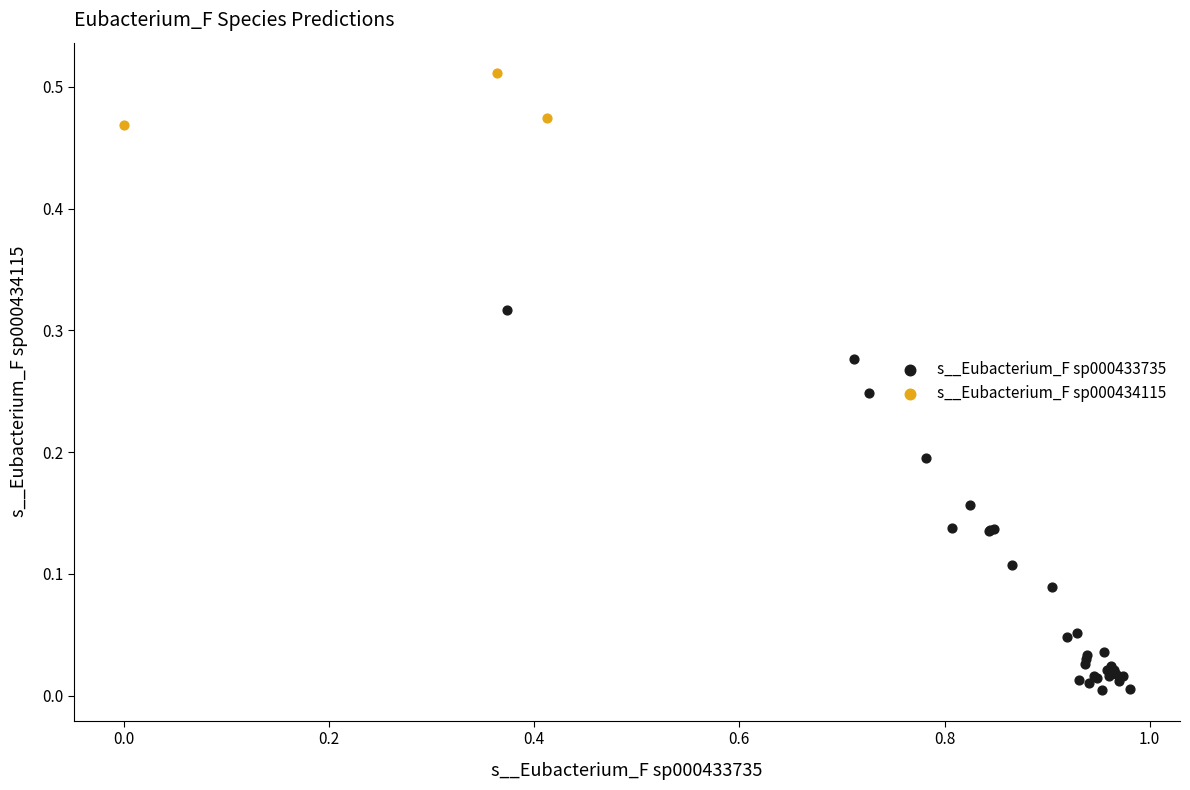

Which series has the widest spread of Y values?

s__Eubacterium_F sp000433735